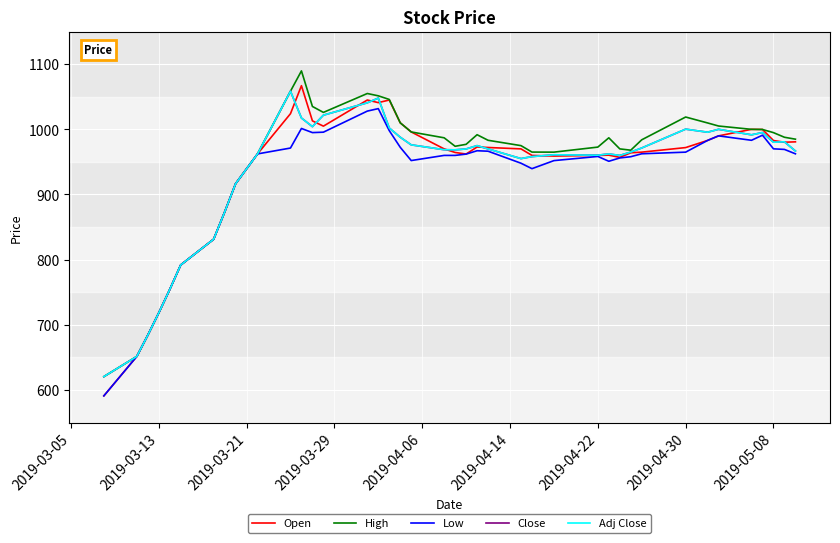

Is this an area chart (filled region under the line)?

No